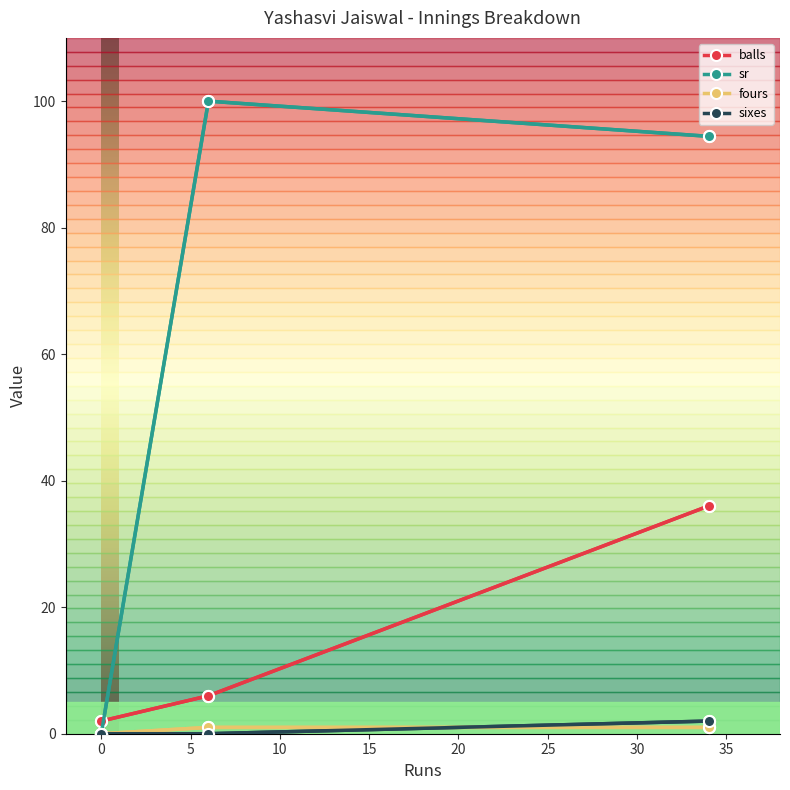

Which series has the largest range (max minus min)?

sr